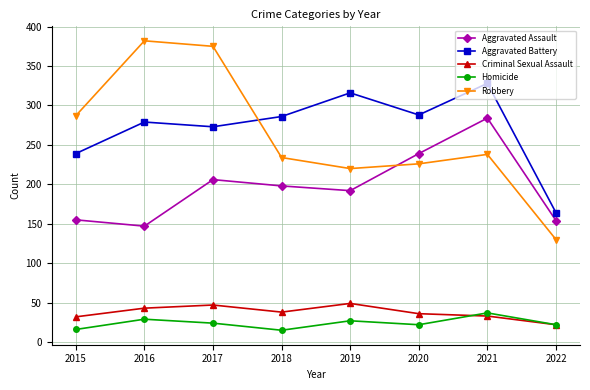

What is the difference between the Aggravated Battery values at 2015 and 2019?

77